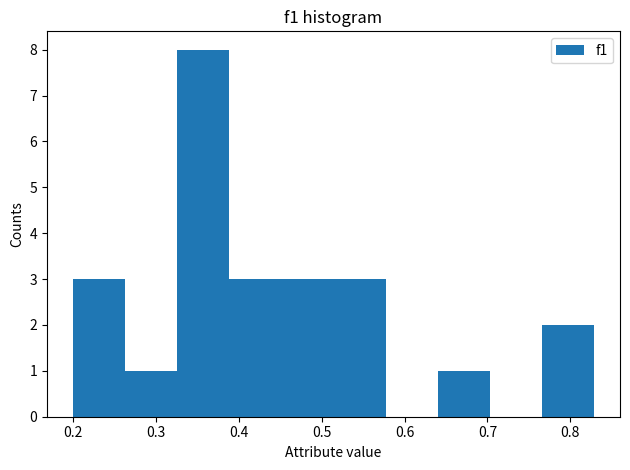

Over which range of the x-axis is the bar tallest?

0.33 to 0.39